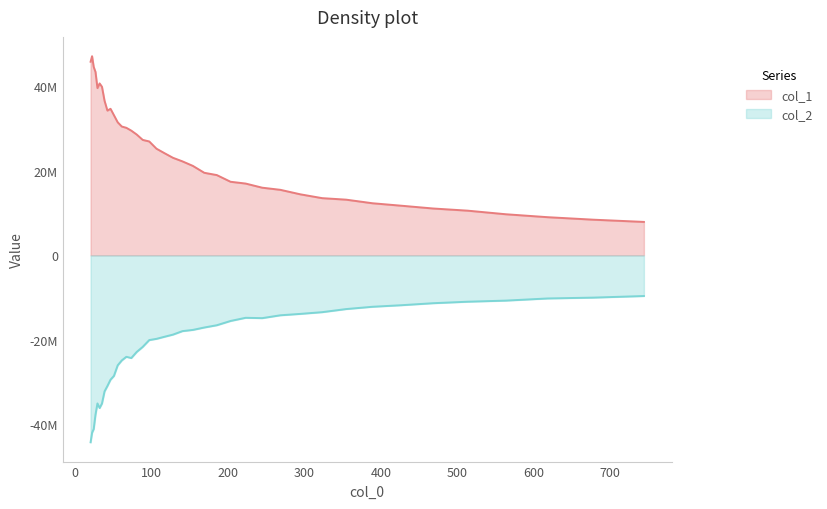

Rank the series by their average value, from highest to lowest.

col_1, col_2